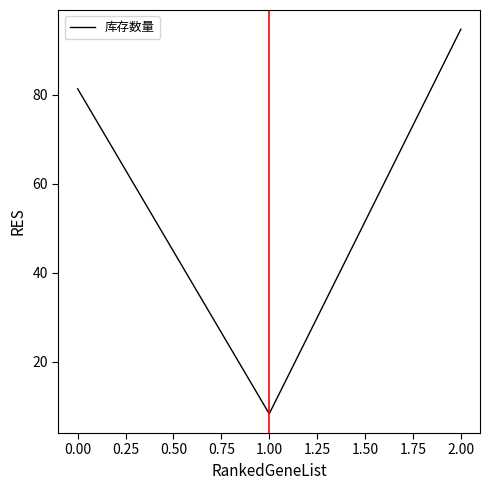

List the labels in order of value, smallest first.

1.00, 0.00, 2.00